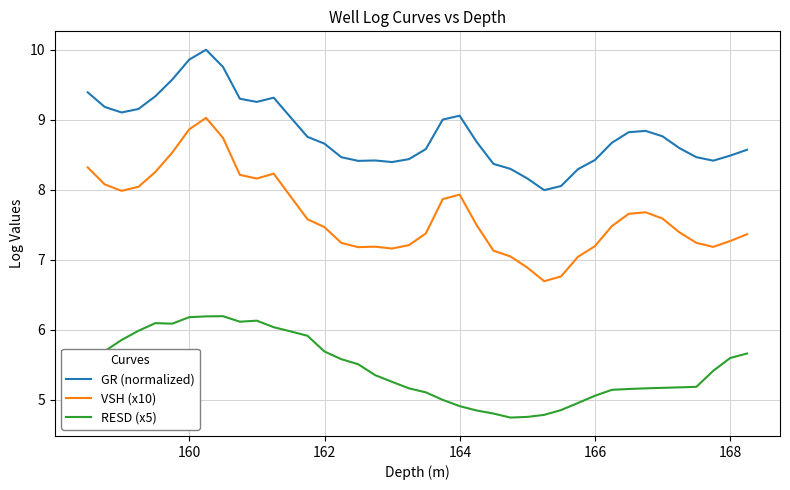

Which series has the largest range (max minus min)?

VSH (x10)